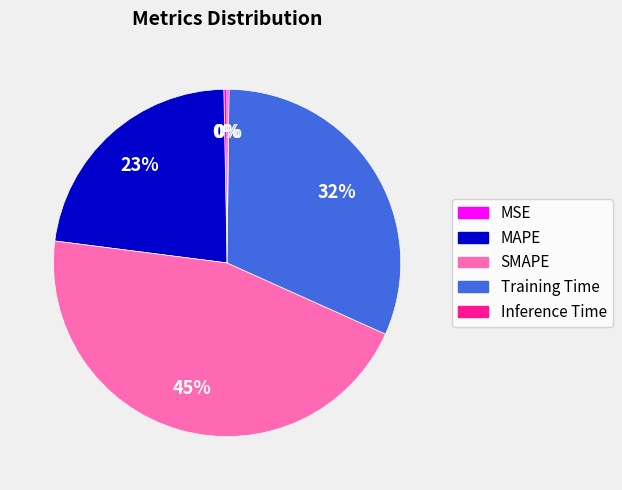

True or false: SMAPE accounts for 36% of the total.

False